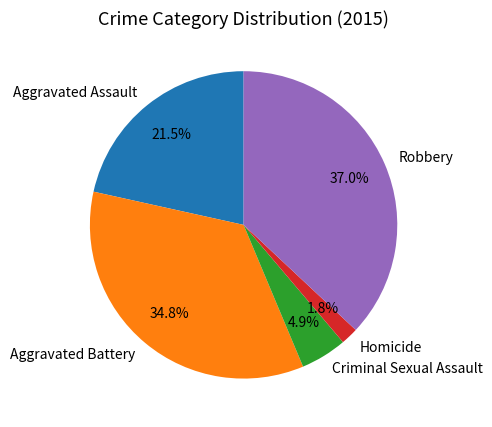

To the nearest percent, what is the difference between the largest and smallest slice percentages?

35%